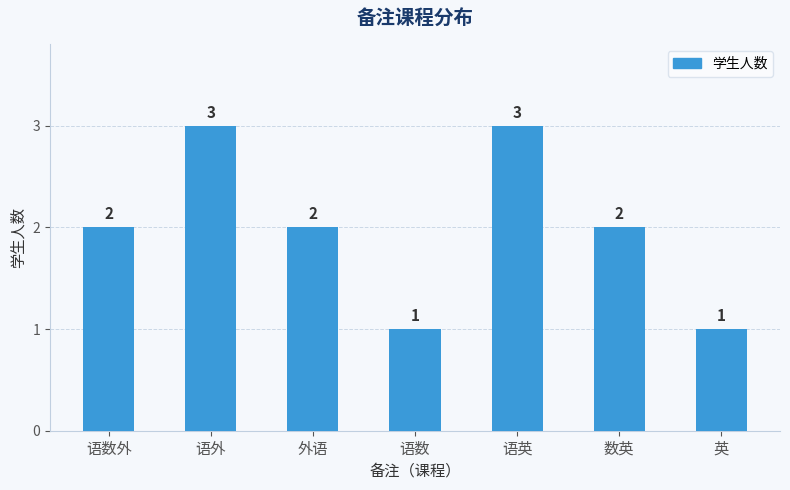

Count the number of categories in the chart.

7